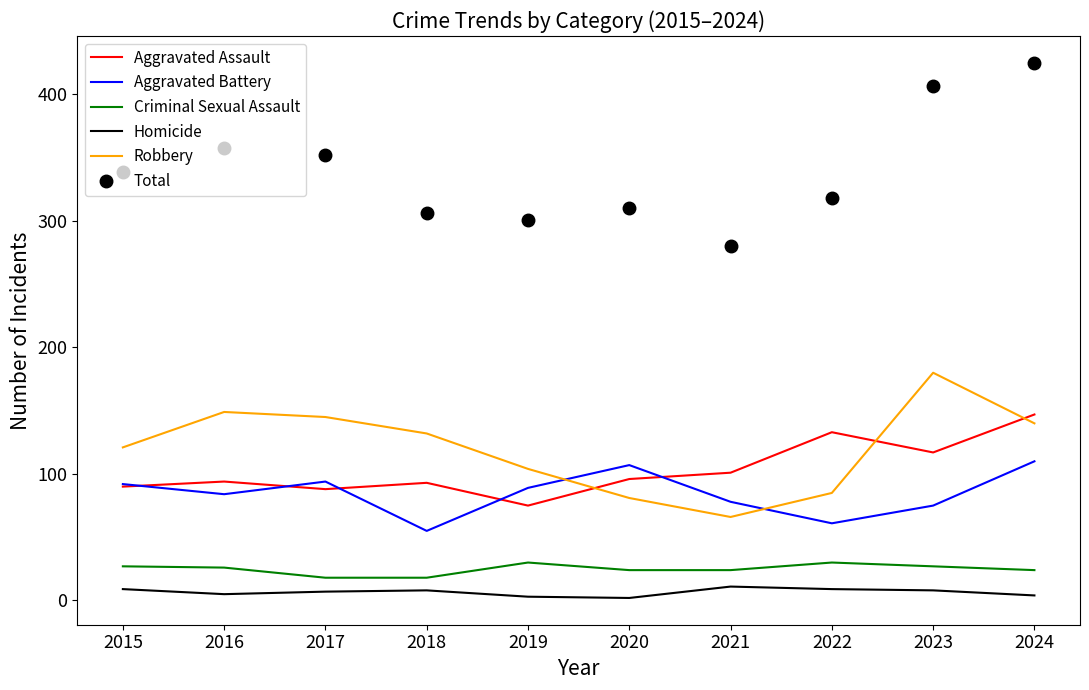

The value of Criminal Sexual Assault at 2018 is 18. True or false?

True